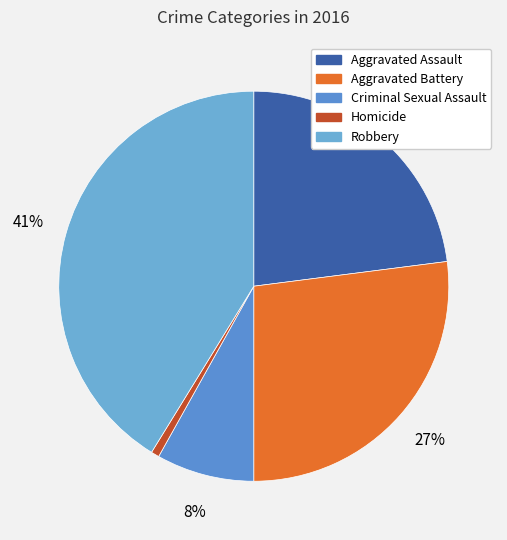

To the nearest percent, what portion does Criminal Sexual Assault represent?

8%